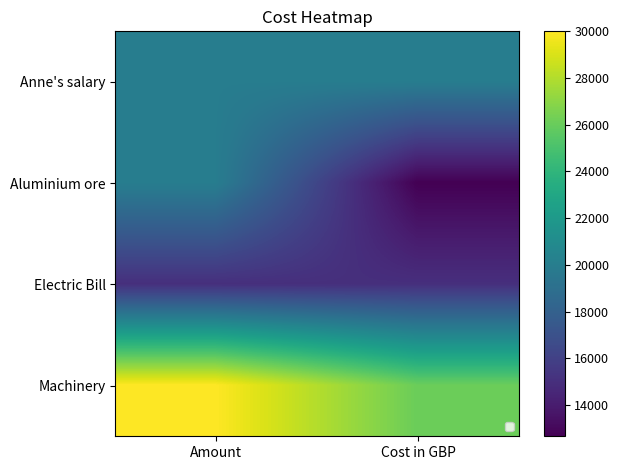

List the series in order of their peak value, highest first.

Machinery, Anne's salary, Aluminium ore, Electric Bill